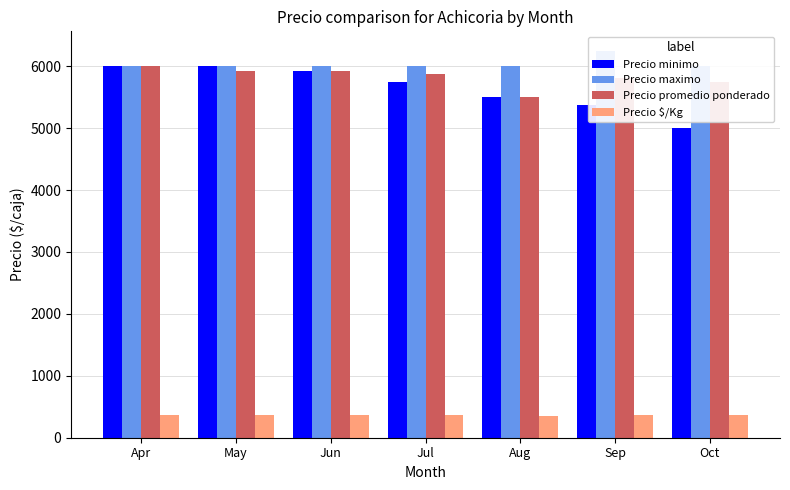

Between Jun and Oct, which series saw the biggest shift?

Precio minimo